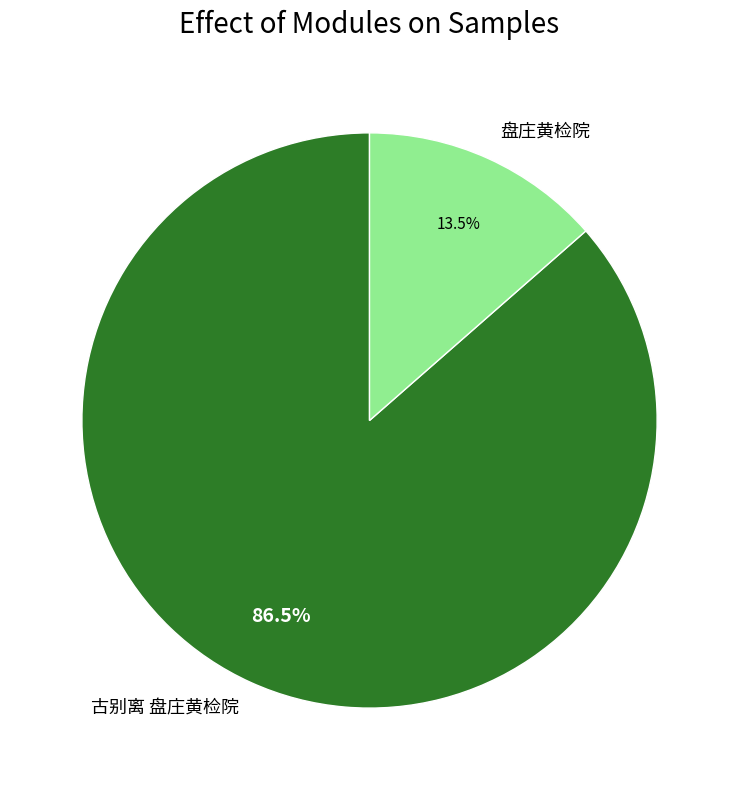

Combined, do 古别离 盘庄黄检院 and 盘庄黄检院 account for over 50%?

Yes